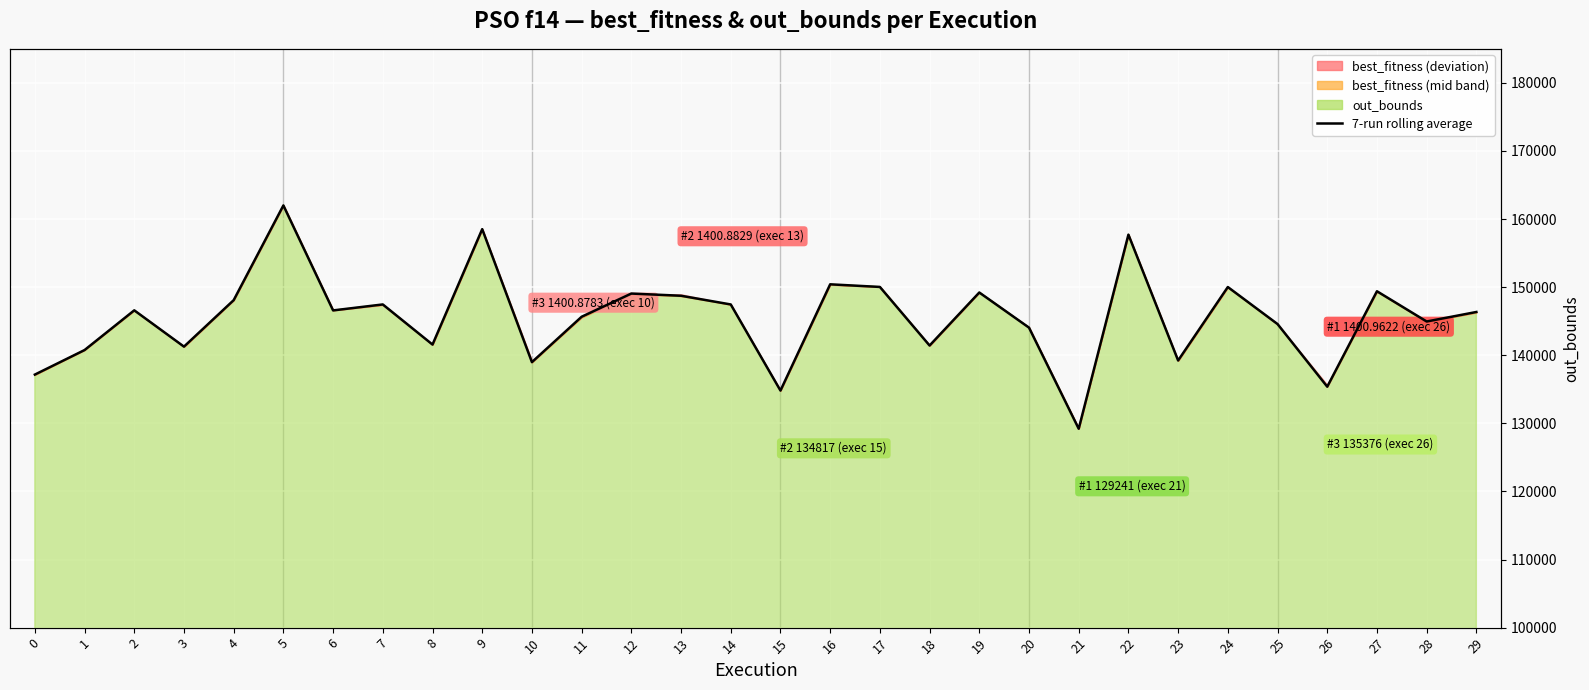

What is the difference between the second highest and second lowest values?

23706.2